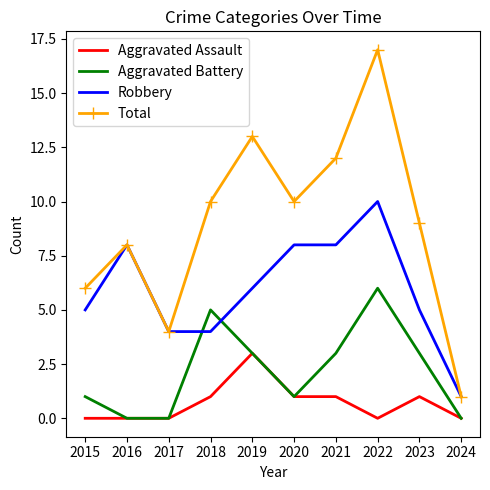

Is it true that Aggravated Battery equals 7 at 2018?

False